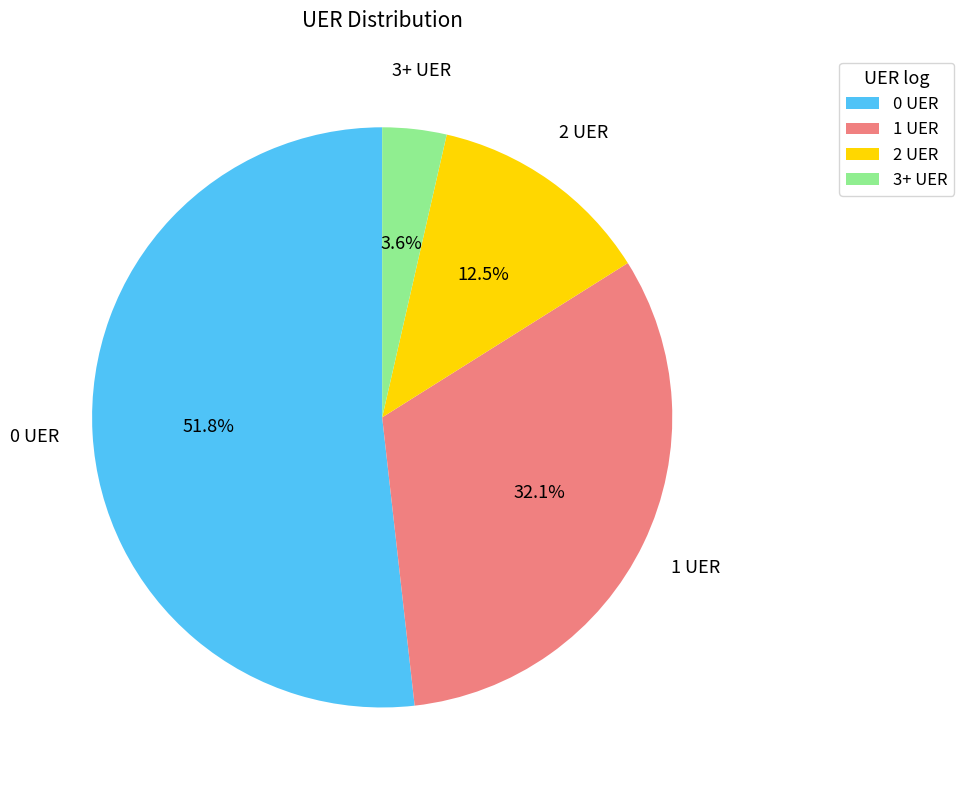

How many segments does this pie chart have?

4